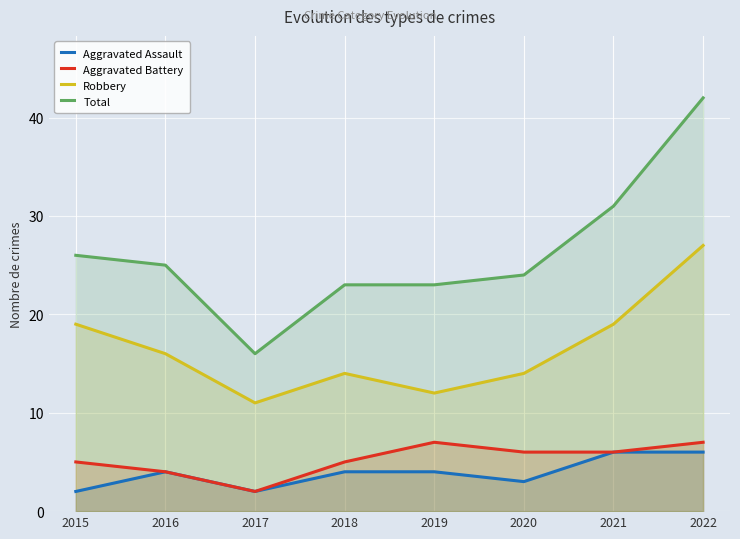

What is the highest value of the Aggravated Battery series?

7